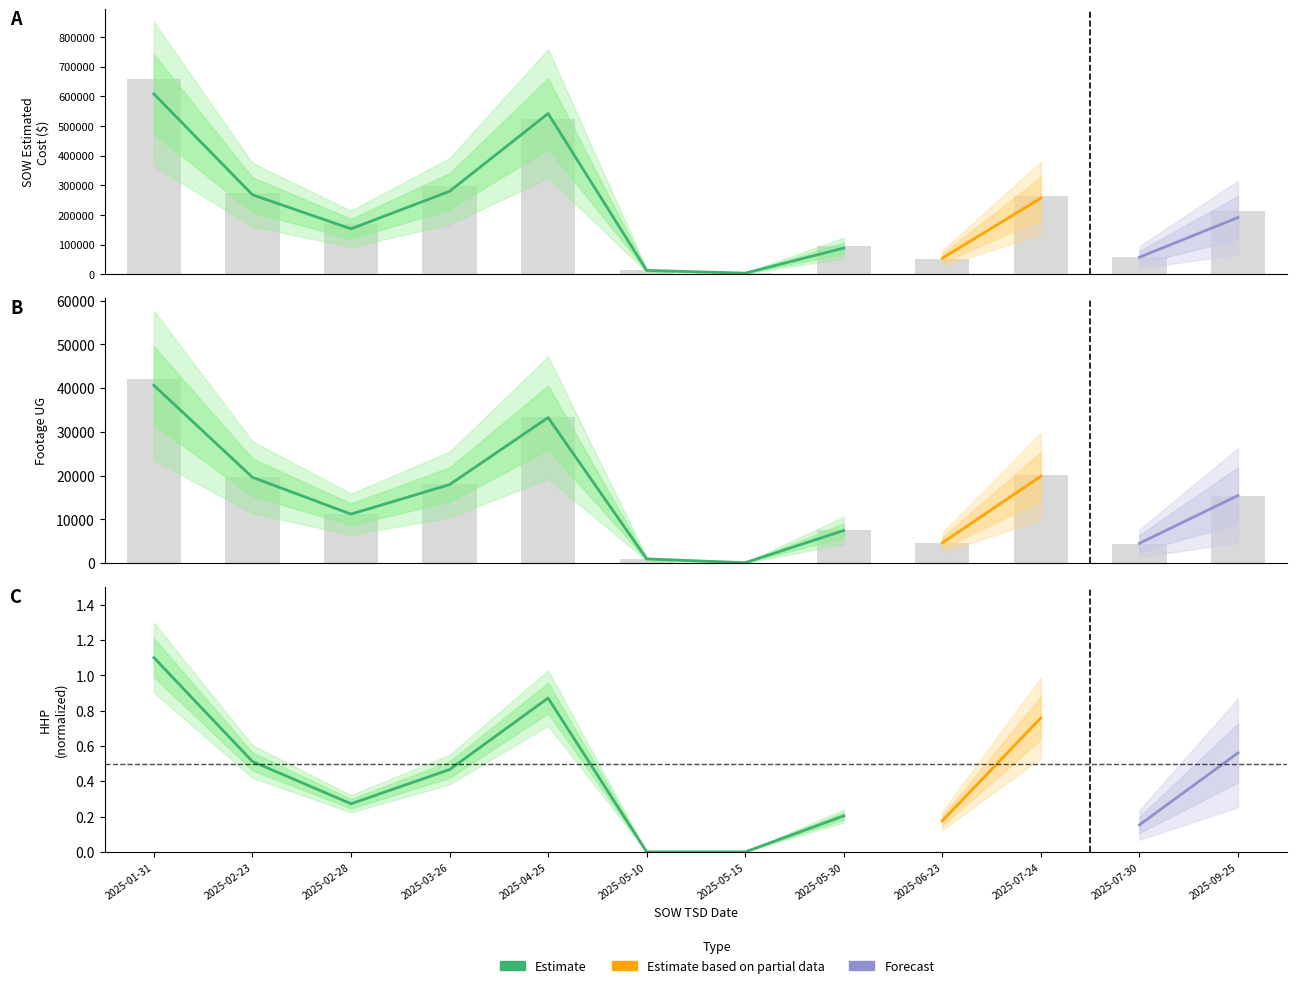

What is the maximum value for Footage UG?

41987.0